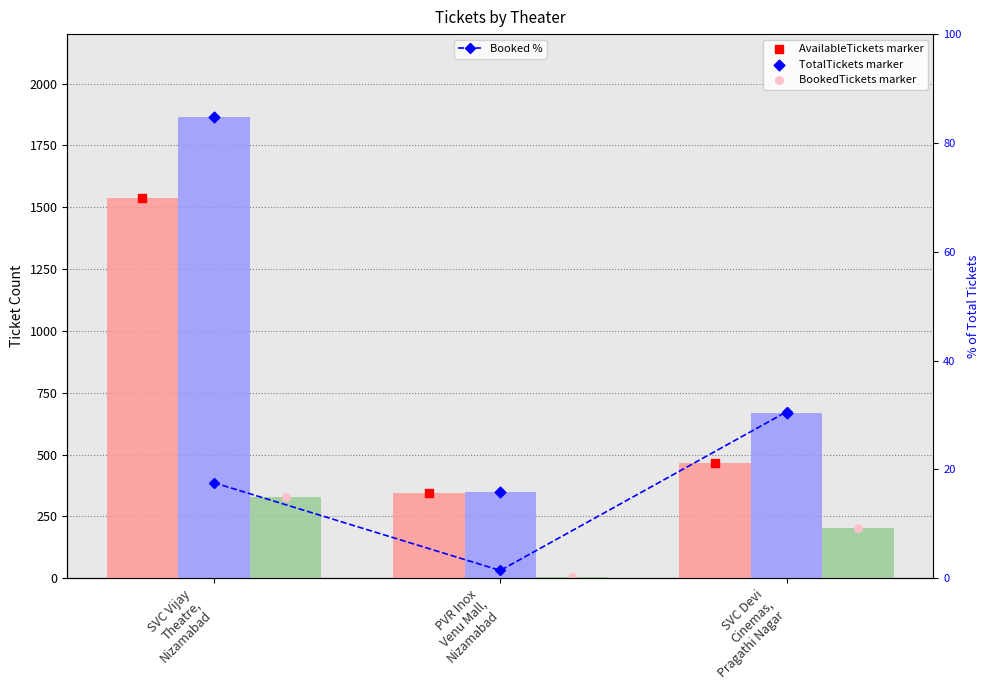

Which series contains the lowest Y value?

BookedTickets